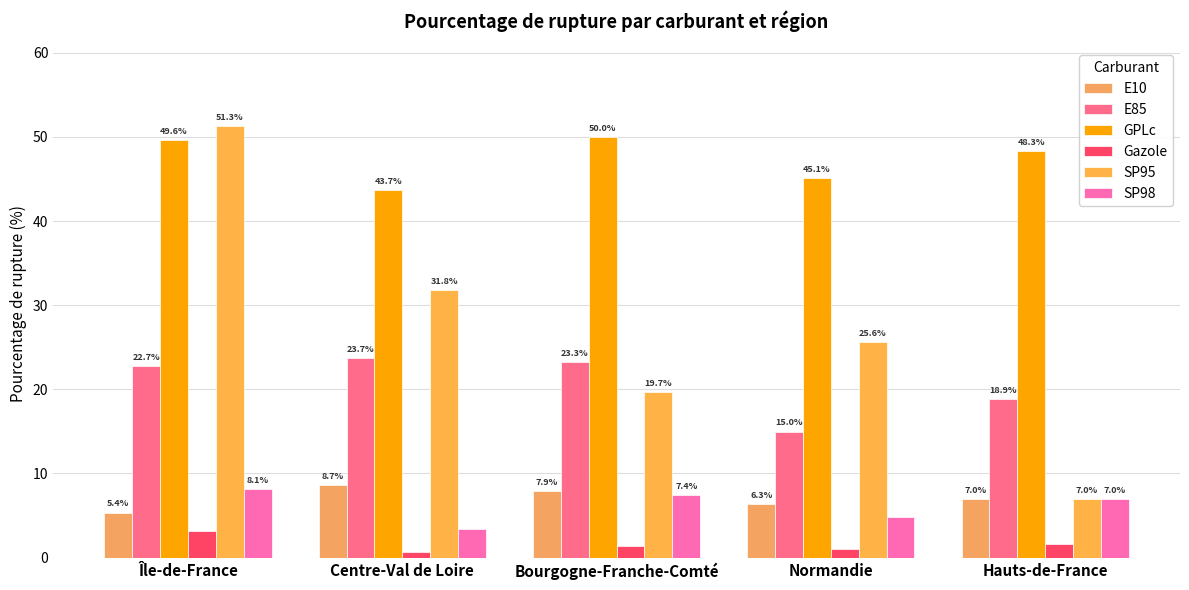

Rank the series at Centre-Val de Loire from highest to lowest value.

GPLc, SP95, E85, E10, SP98, Gazole